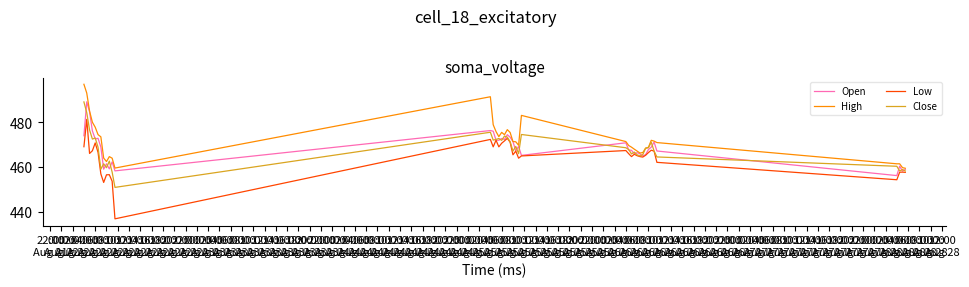

Which series has the largest total across all categories?

High